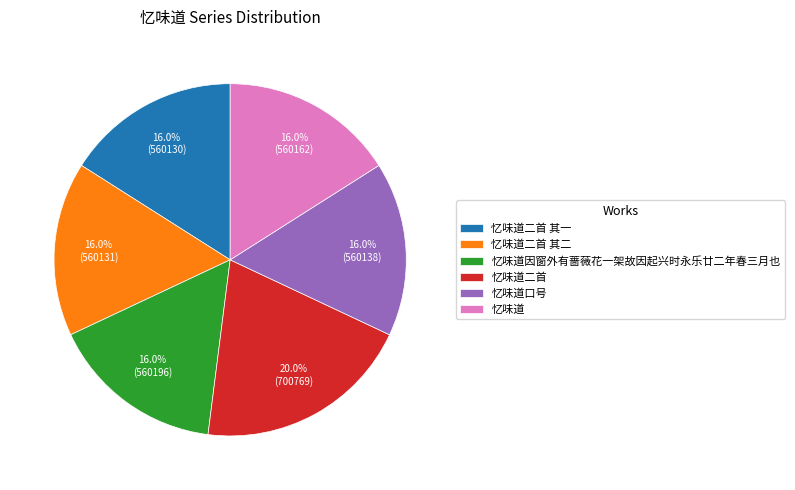

The 忆味道二首 其一 slice represents 24% of the pie. True or false?

False